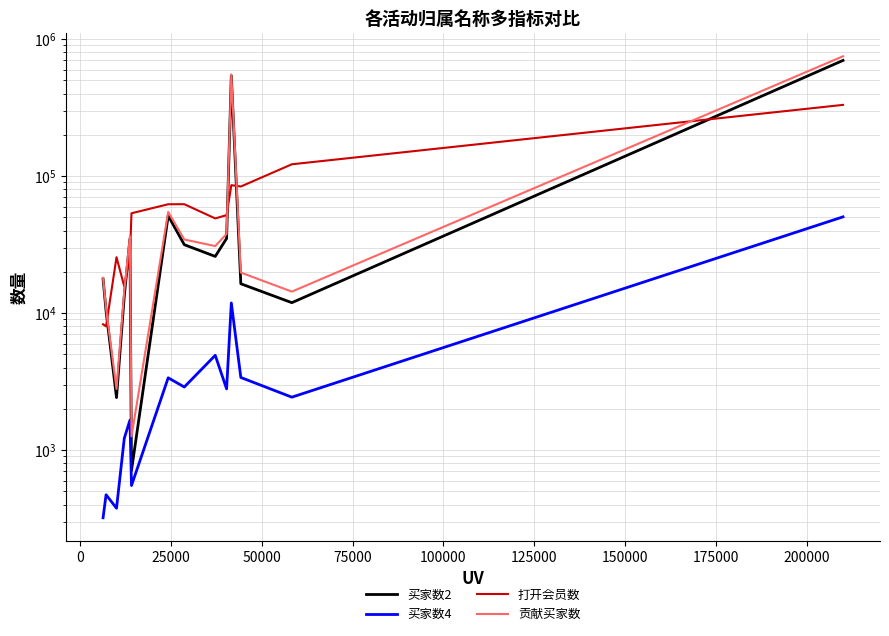

Is the value of 买家数4 at 175000 greater than the value of 买家数2 at 75000?

No